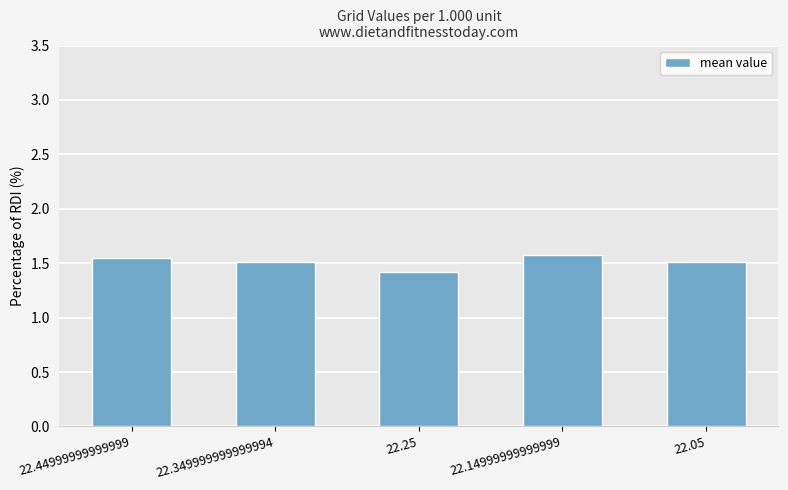

Count the values in the range 1 to 2.

5